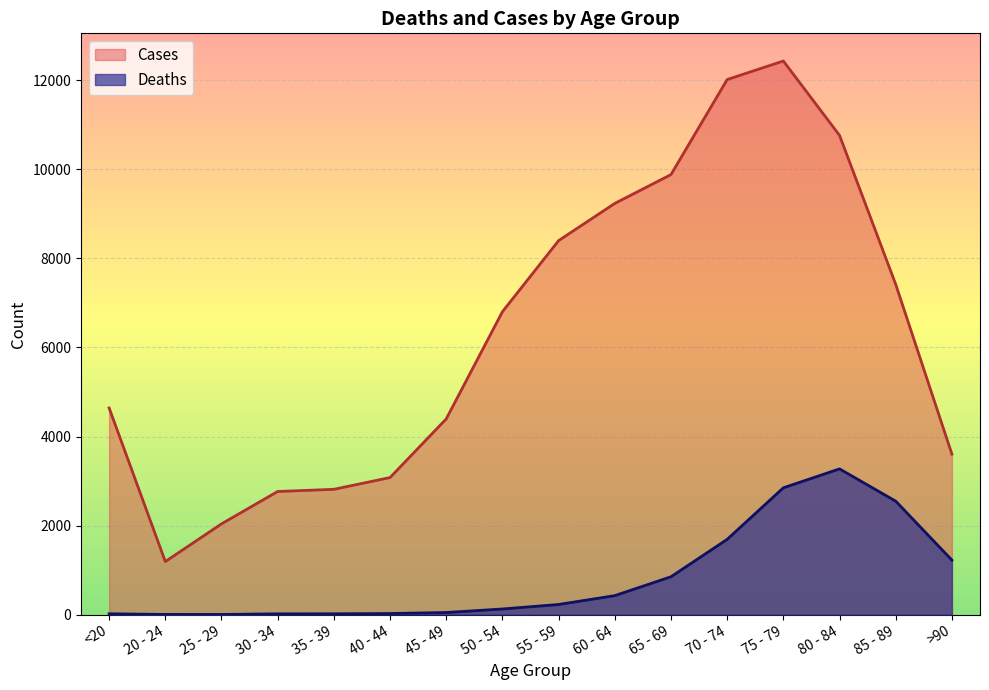

What is the value of the Deaths point at the 12th from the left?

1690